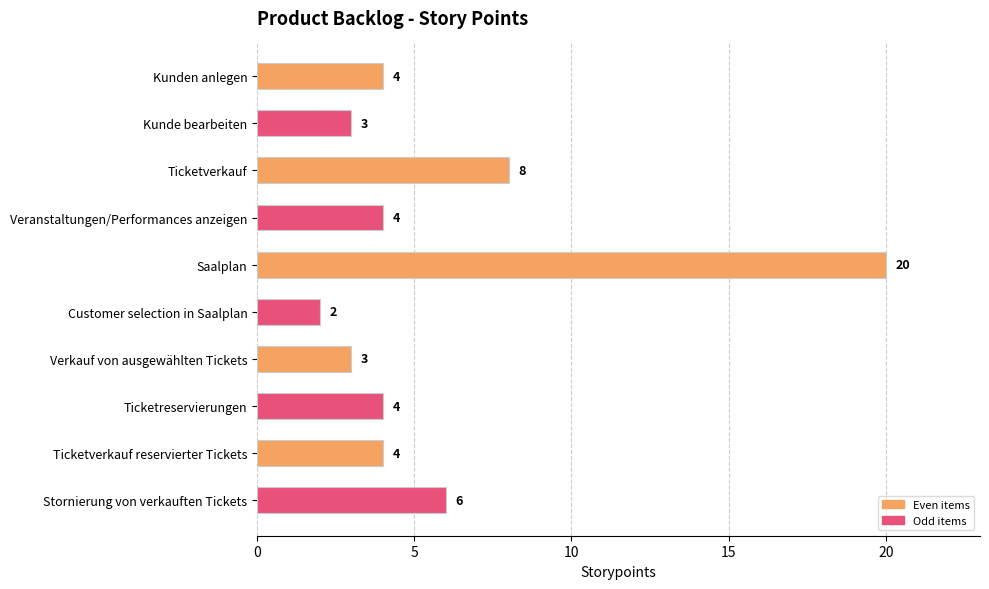

Does the chart contain any negative values?

No